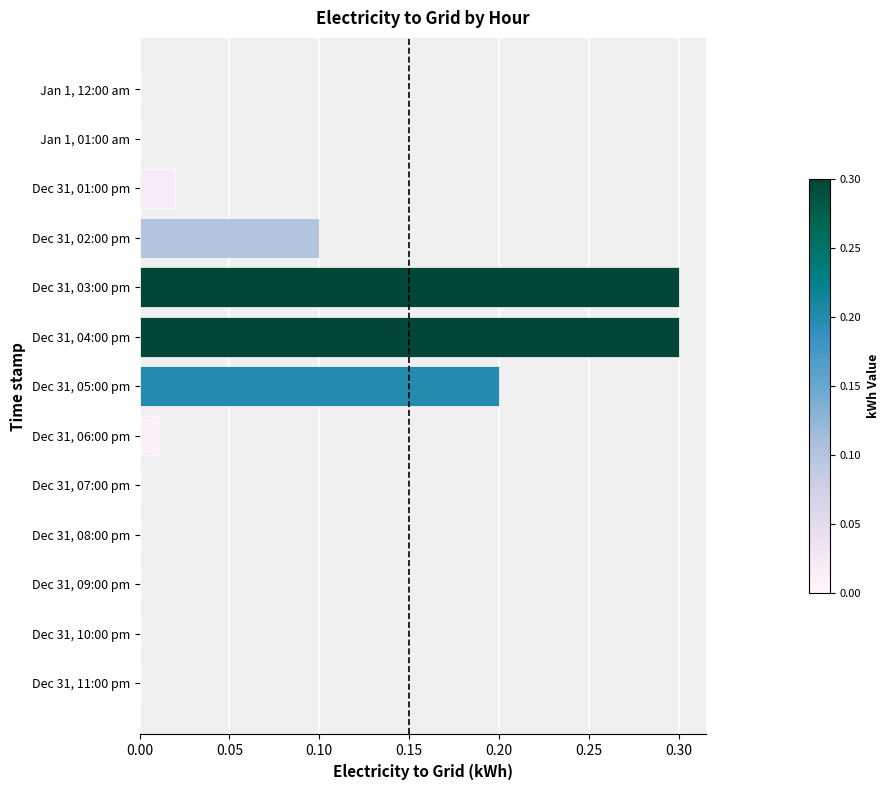

What is the sum of all values?

0.9